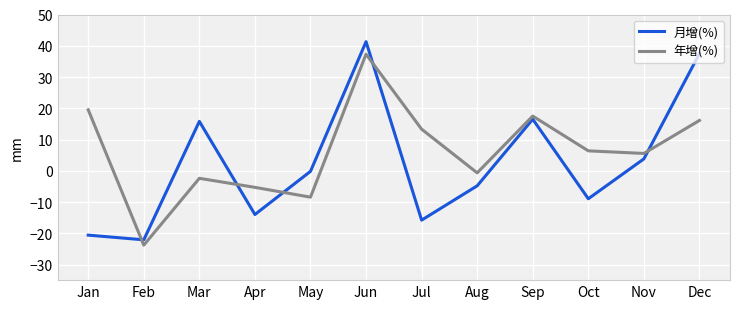

Which category has the lowest value in the 月增(%) series?

Feb